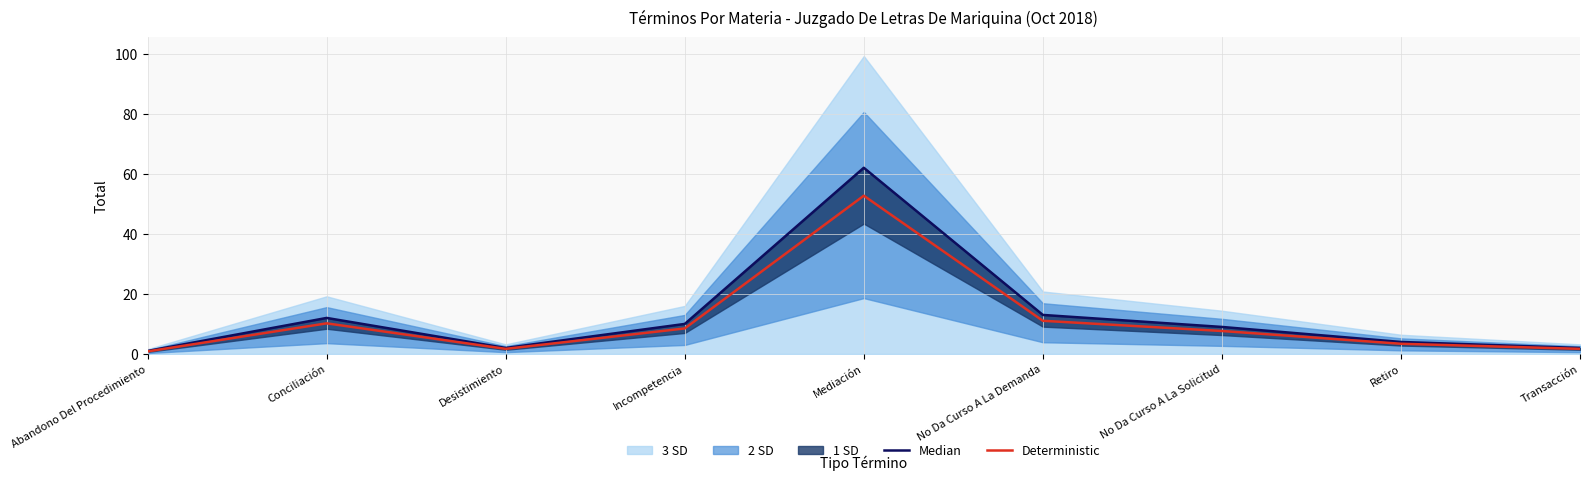

At how many categories does at least one series exceed 20?

1